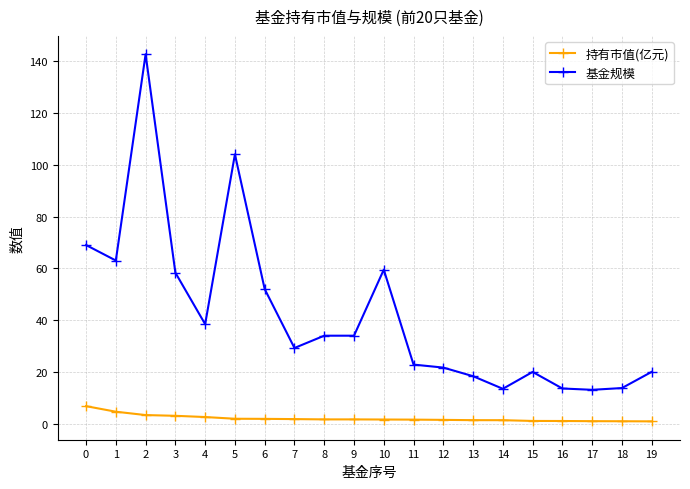

True or false: 基金规模 and 持有市值(亿元) intersect in this chart.

False